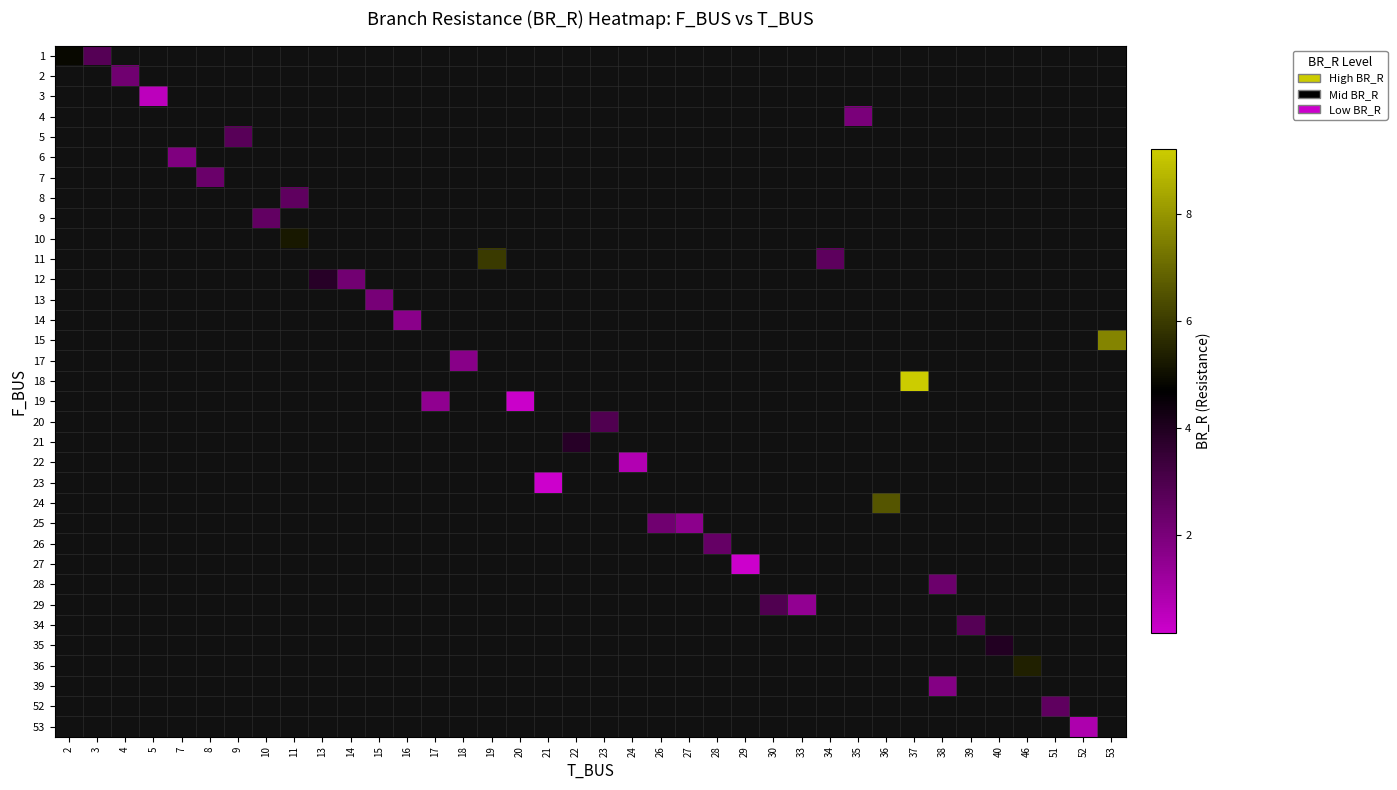

True or false: row_11 has a value of 0.5 at 14.

False